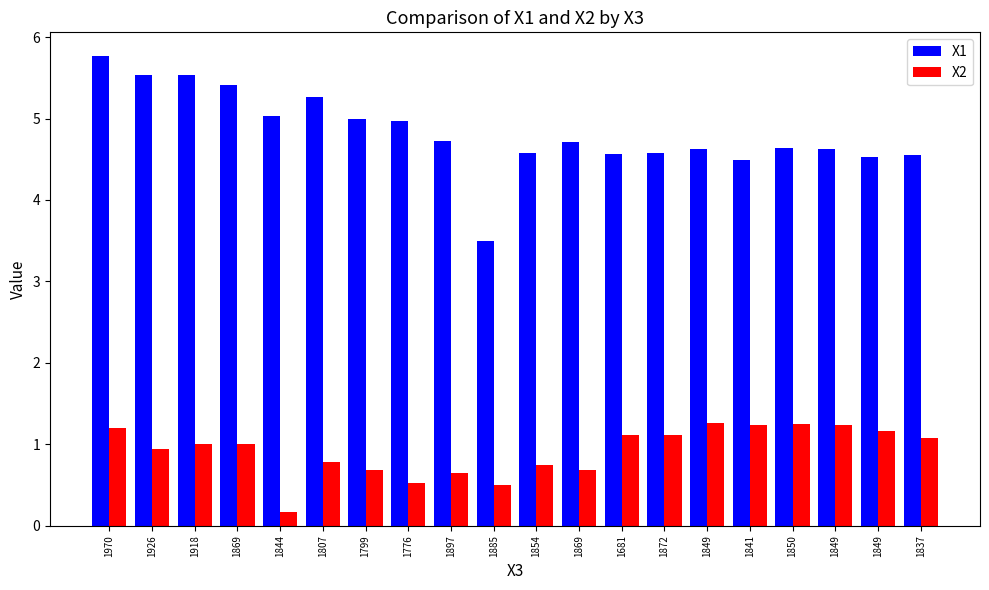

Which series has the largest total across all categories?

X1